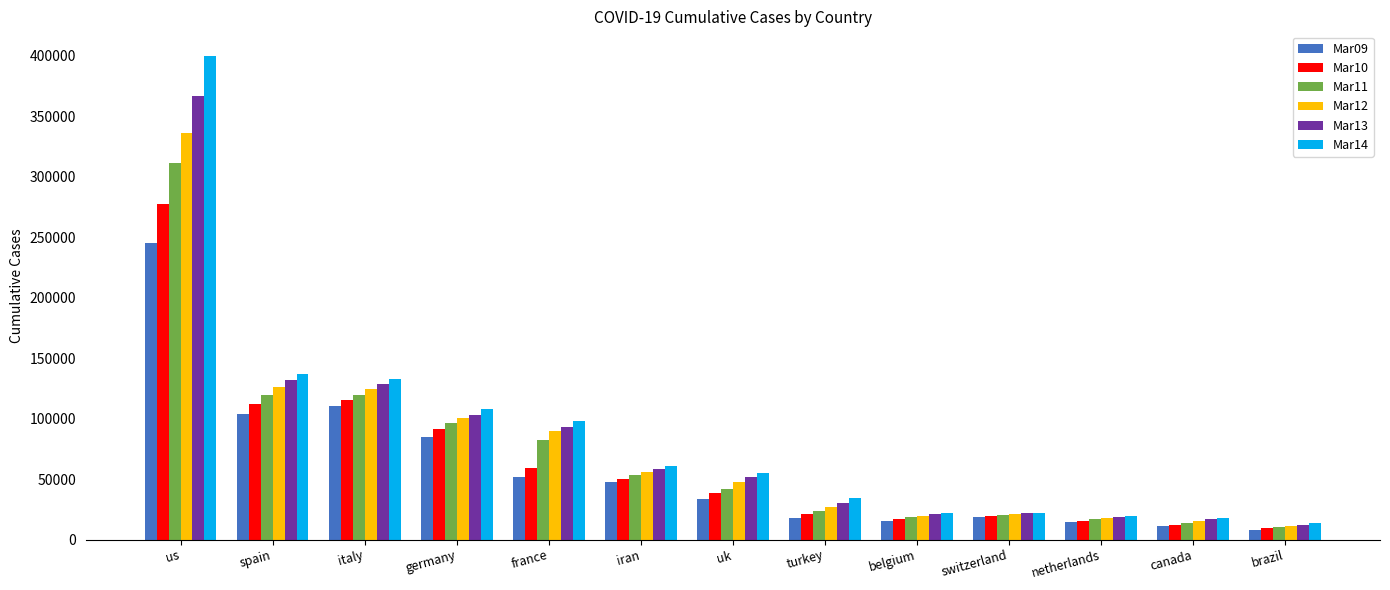

What position from the right is netherlands?

3